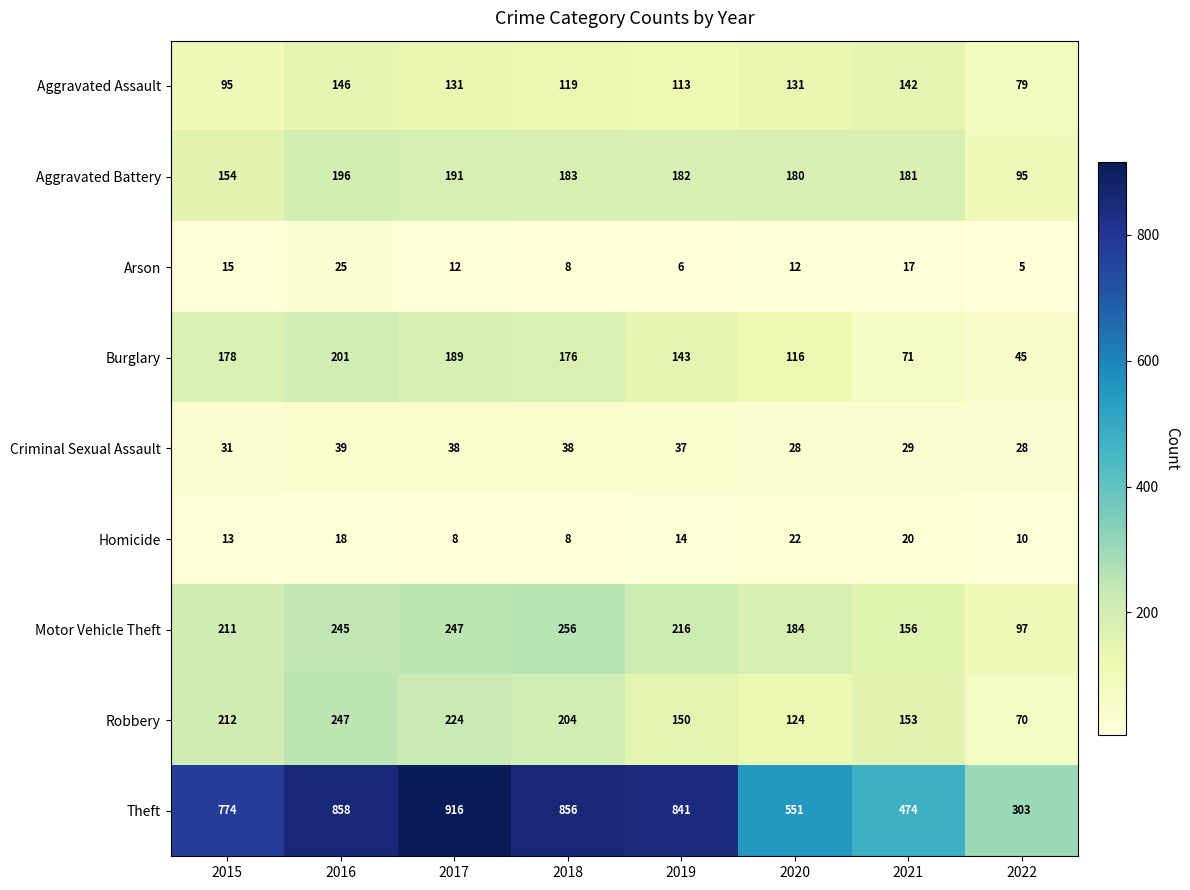

List the series in order of their peak value, lowest first.

Homicide, Arson, Criminal Sexual Assault, Aggravated Assault, Aggravated Battery, Burglary, Robbery, Motor Vehicle Theft, Theft